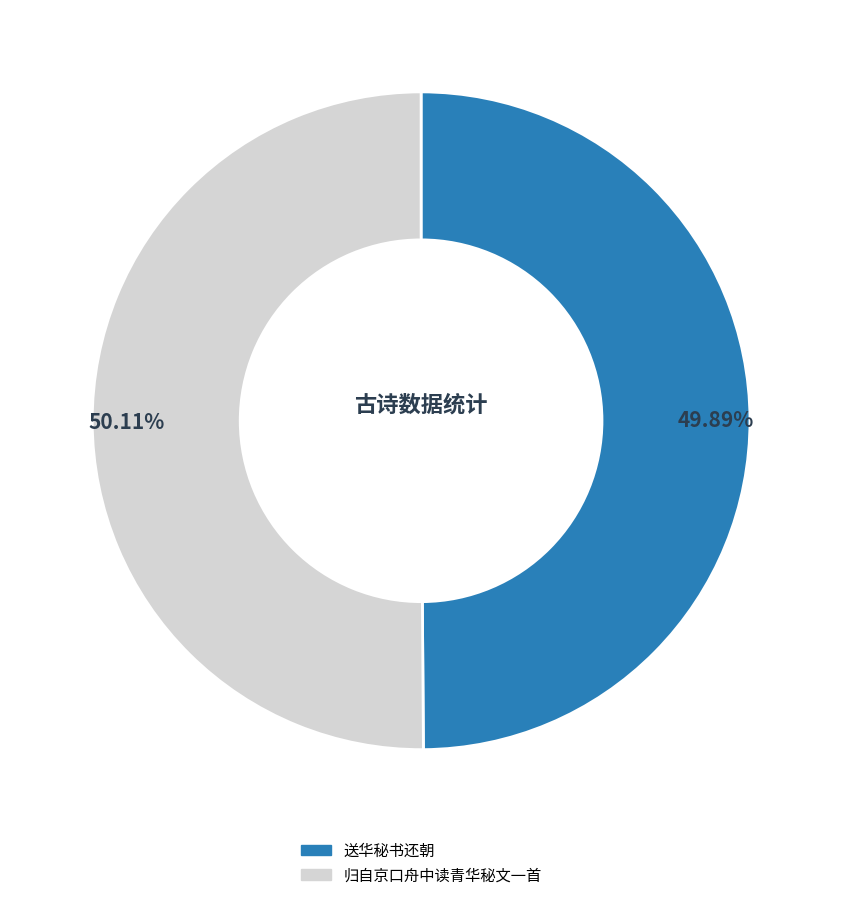

Do 送华秘书还朝 and 归自京口舟中读青华秘文一首 together represent more than half of the pie?

Yes